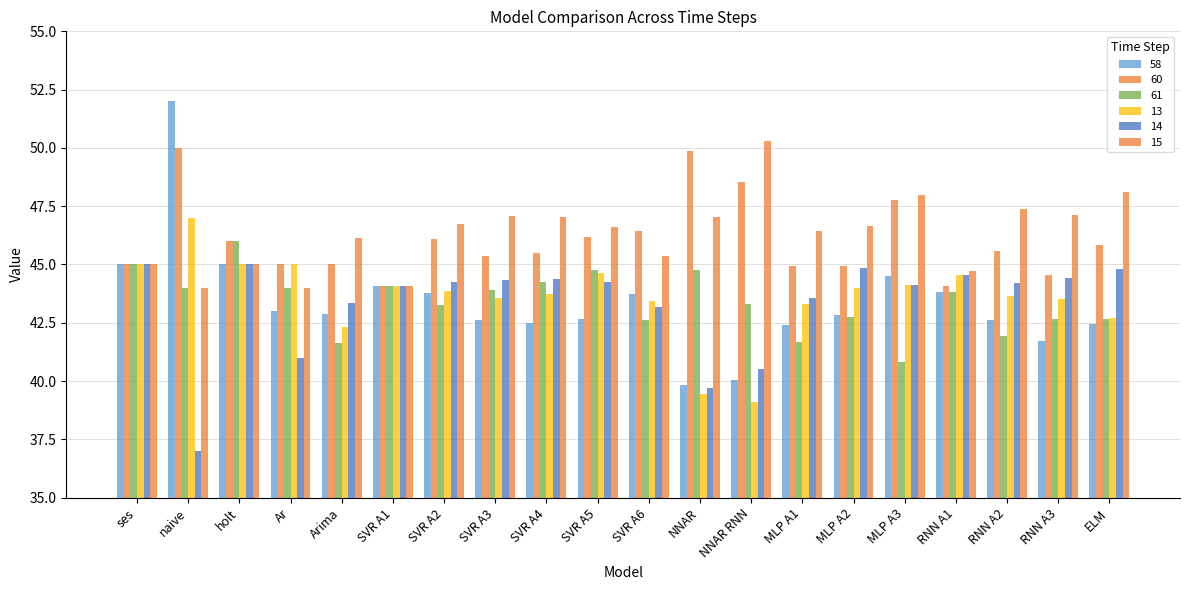

What is the total value across all series at NNAR RNN?

261.8